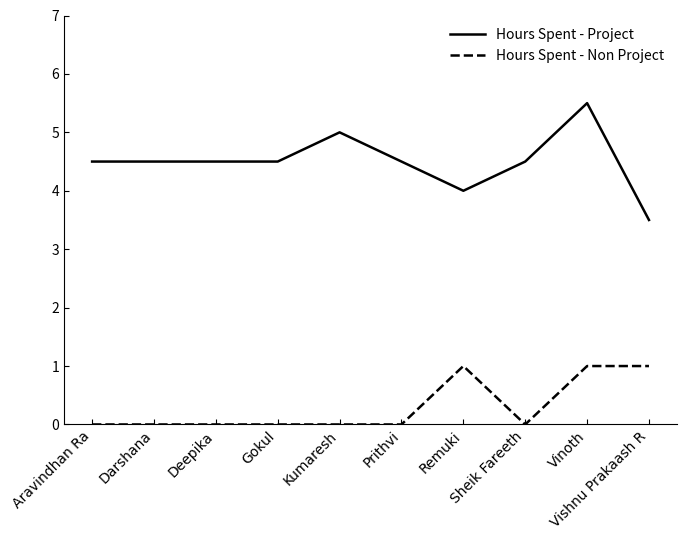

What are all the series names shown in the legend?

Hours Spent - Project, Hours Spent - Non Project